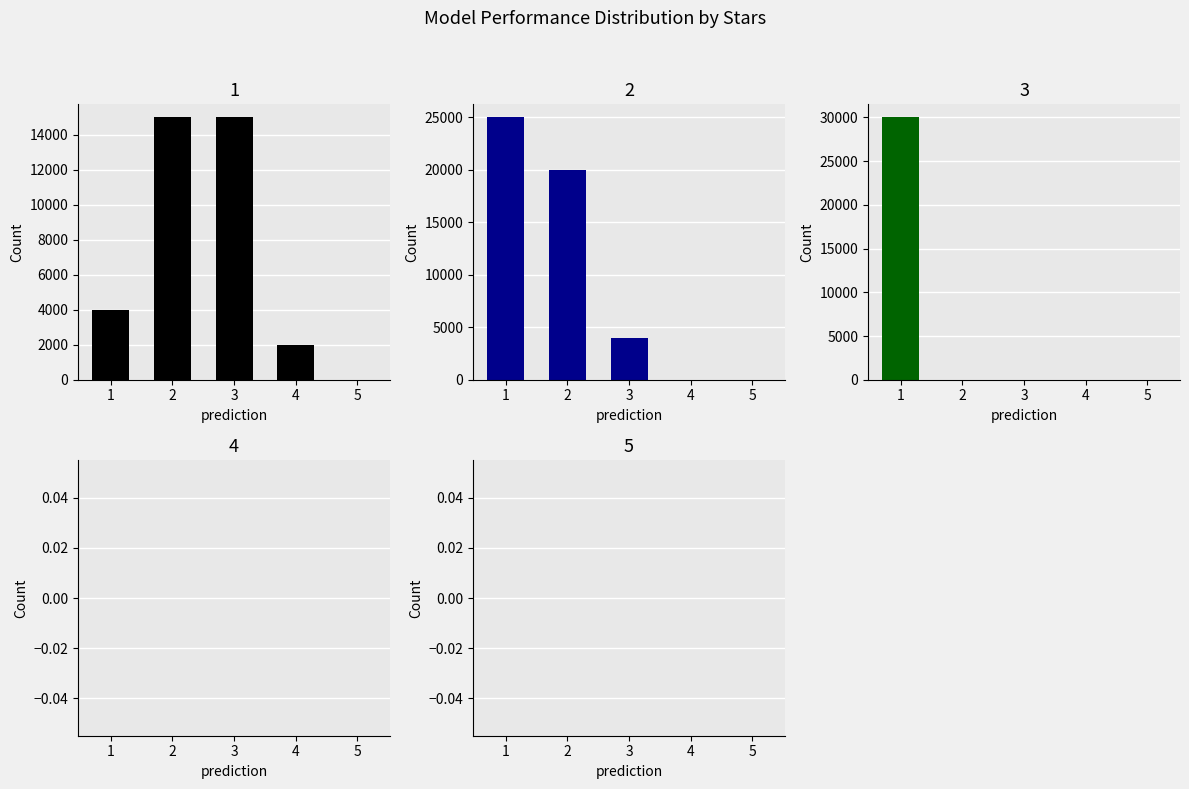

Which category has the lowest value in the col_1 star=2 series?

4